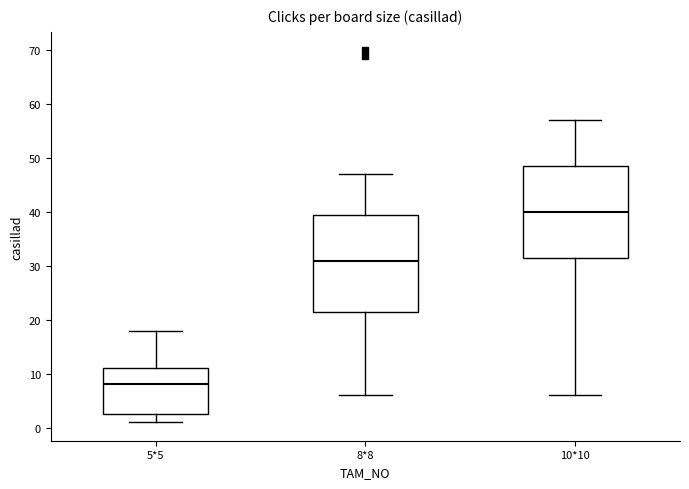

Where does the upper whisker of the box for 8*8 end on the y-axis? The values are not printed on the chart, so give them approximately, as read against the axis.

47